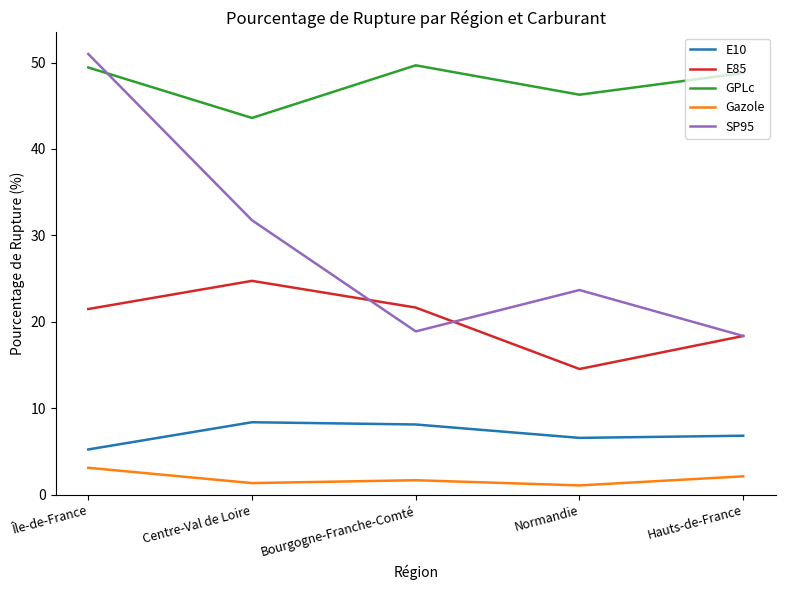

What position from the right is Centre-Val de Loire?

4